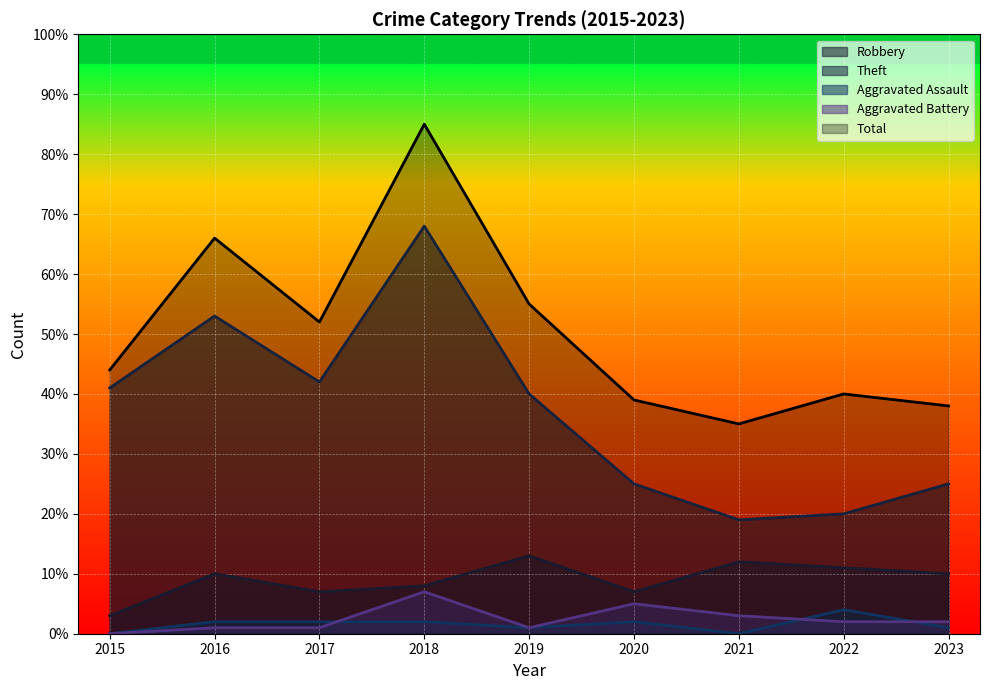

How many interior local valleys does the Total series have?

2